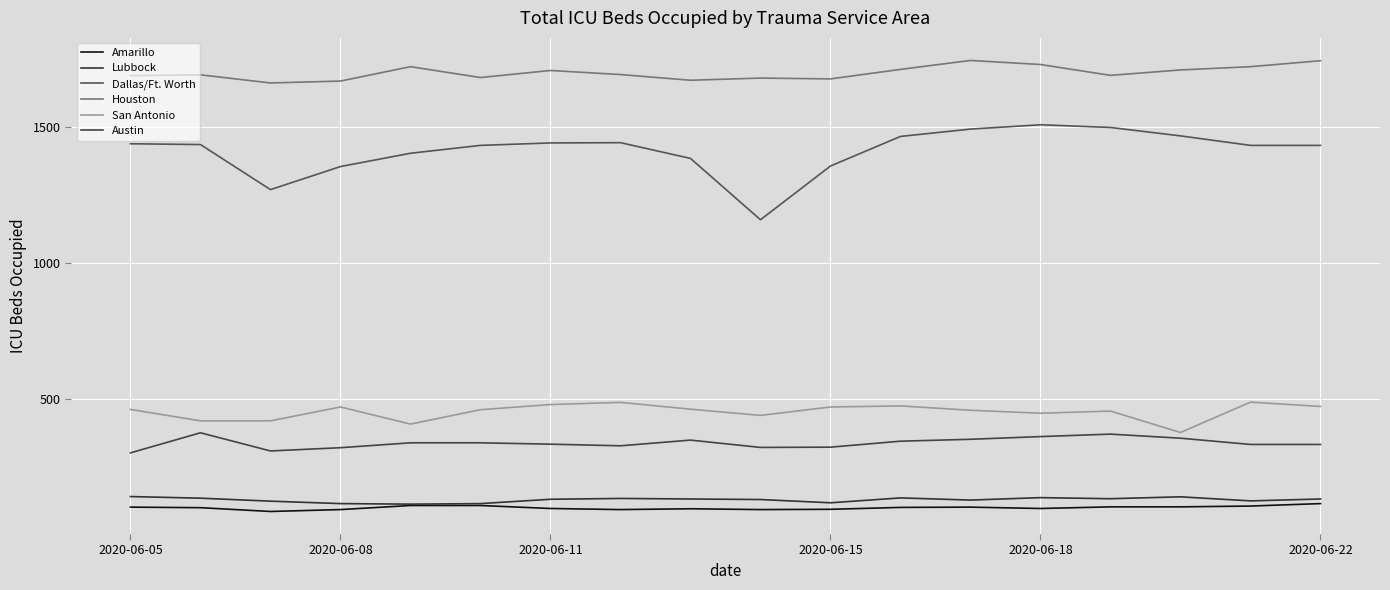

How many series are shown in this chart?

6